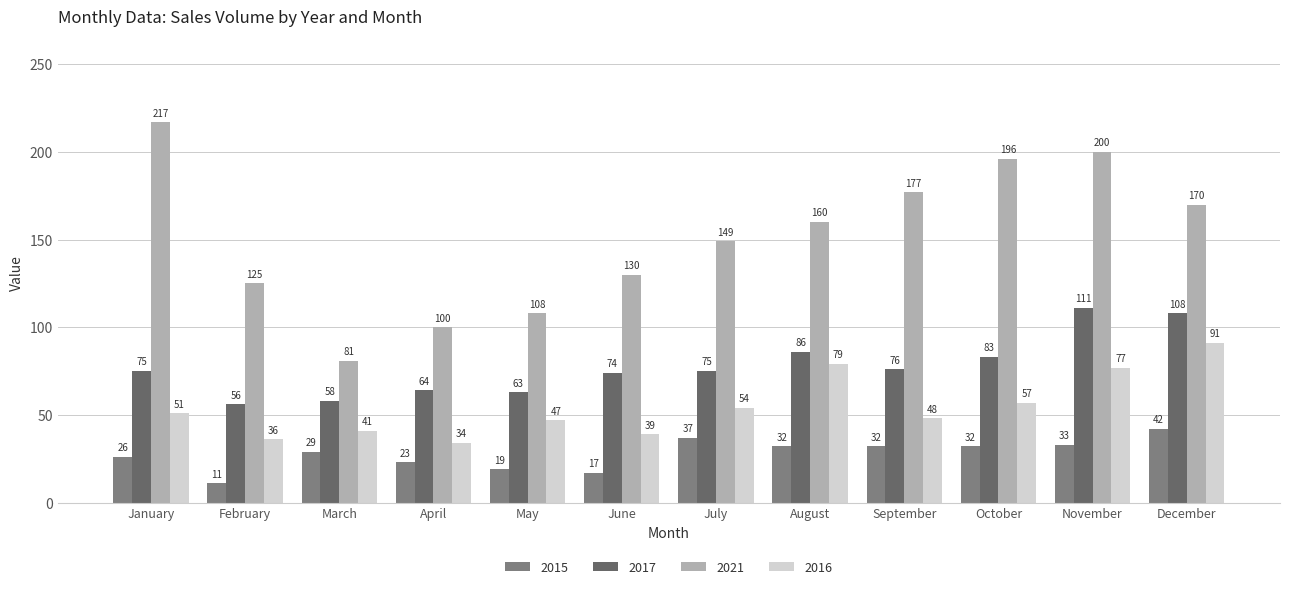

Reading right to left, what are all the values shown in this chart?

2015: December=42	November=33	October=32	September=32	August=32	July=37	June=17	May=19	April=23	March=29	February=11	January=26
2017: December=108	November=111	October=83	September=76	August=86	July=75	June=74	May=63	April=64	March=58	February=56	January=75
2021: December=170	November=200	October=196	September=177	August=160	July=149	June=130	May=108	April=100	March=81	February=125	January=217
2016: December=91	November=77	October=57	September=48	August=79	July=54	June=39	May=47	April=34	March=41	February=36	January=51